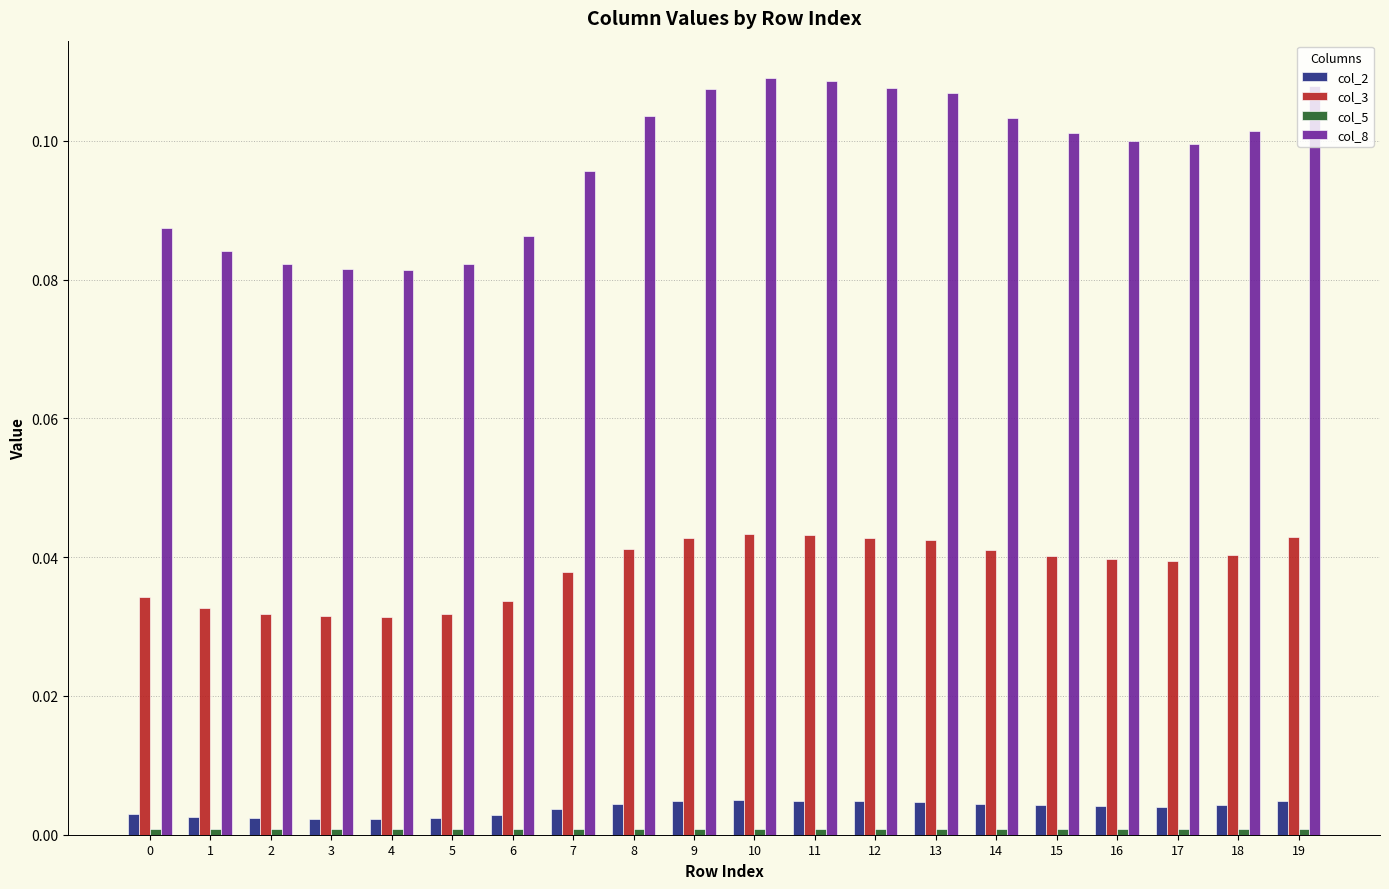

Which series has the largest total across all categories?

col_8